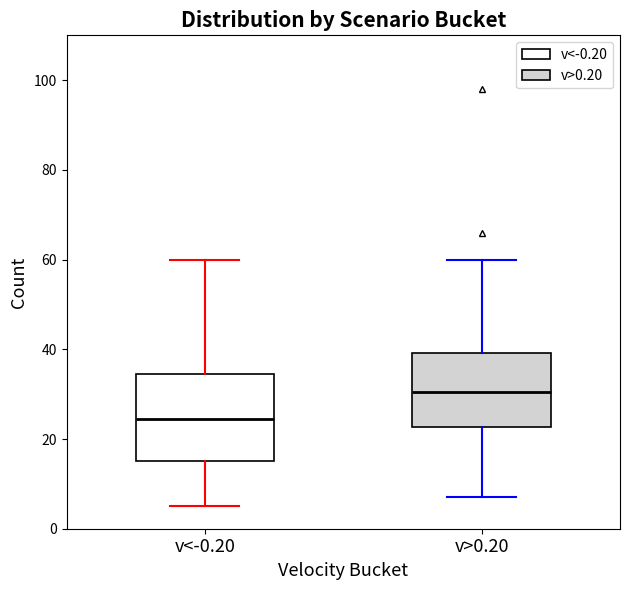

Reading left to right, read every box against the y-axis: the position of its median line, the range the box covers, and the ends of its whiskers. The values are not printed on the chart, so give them approximately, as read against the axis.

v<-0.20: median 24, box 16 to 34, whiskers 6 to 60
v>0.20: median 30, box 22 to 40, whiskers 8 to 60